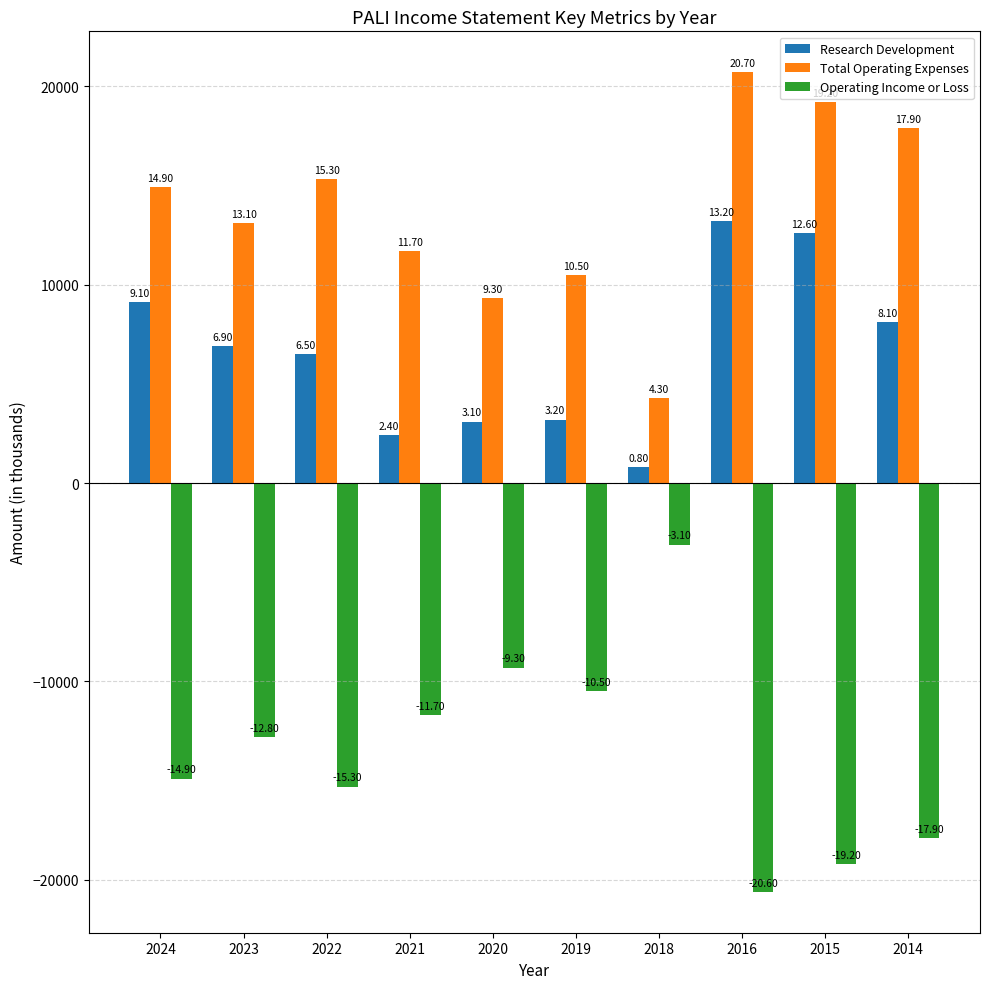

Reading right to left, what are all the values shown in this chart?

Research Development: 2014=8100	2015=12600	2016=13200	2018=800	2019=3200	2020=3100	2021=2400	2022=6500	2023=6900	2024=9100
Total Operating Expenses: 2014=17900	2015=19200	2016=20700	2018=4300	2019=10500	2020=9300	2021=11700	2022=15300	2023=13100	2024=14900
Operating Income or Loss: 2014=-17900	2015=-19200	2016=-20600	2018=-3100	2019=-10500	2020=-9300	2021=-11700	2022=-15300	2023=-12800	2024=-14900